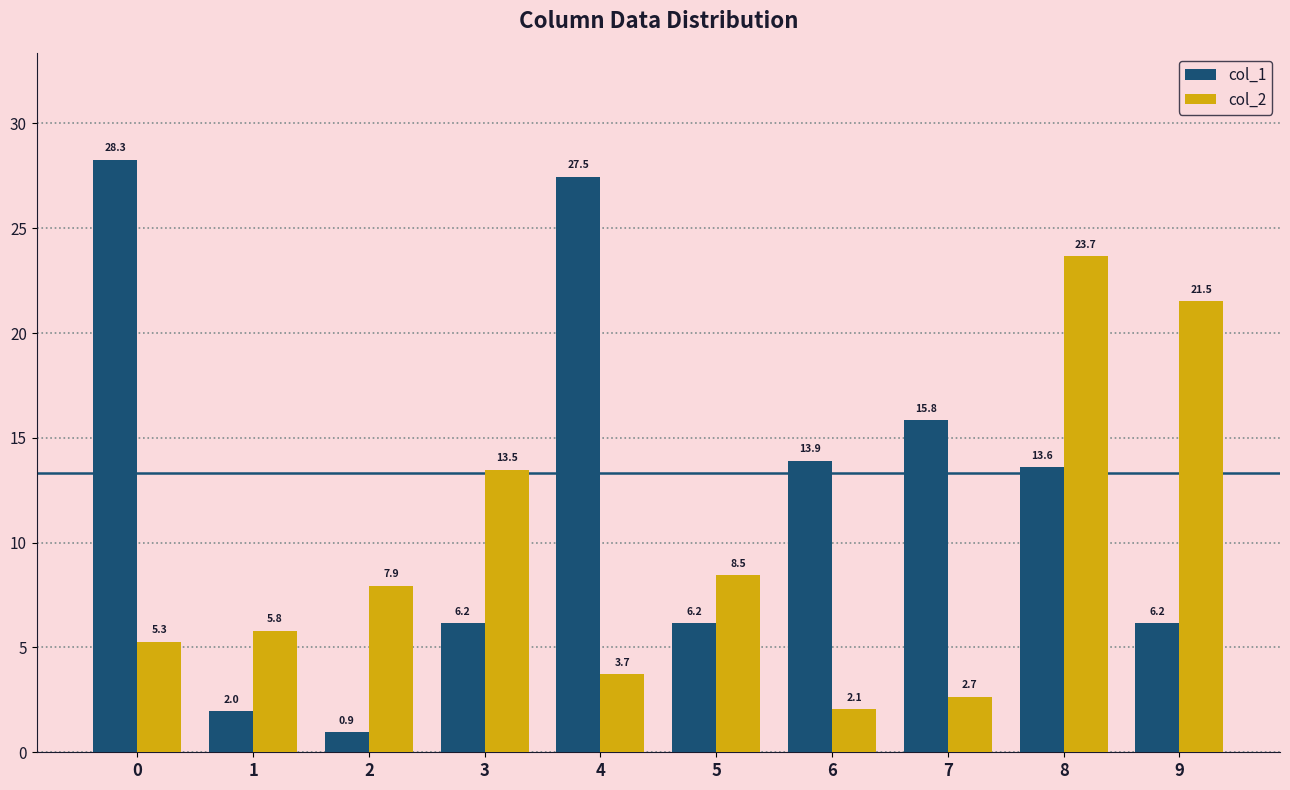

How many values in the col_1 series are below 13?

5